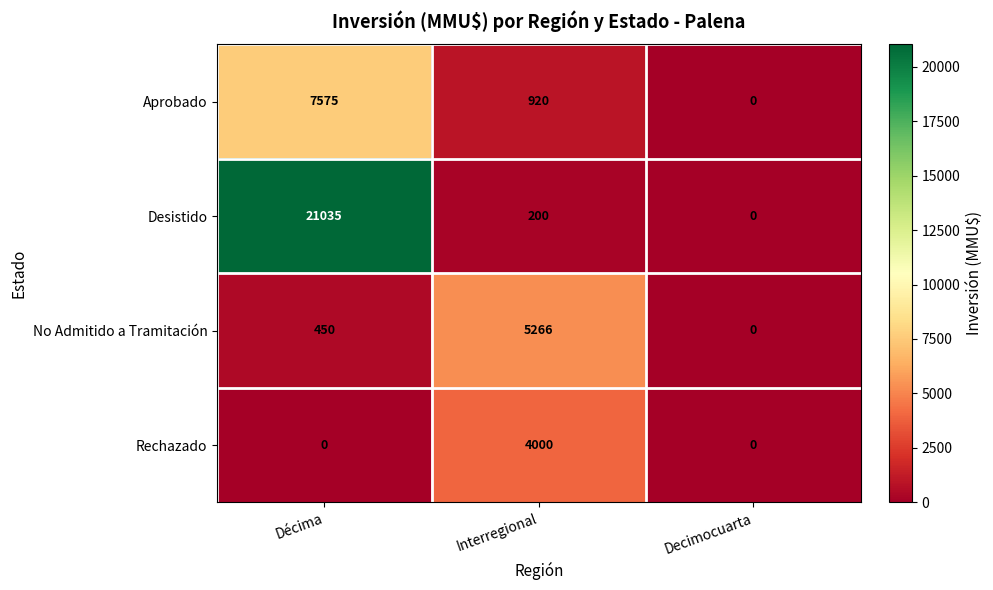

What is the greatest value displayed?

21035